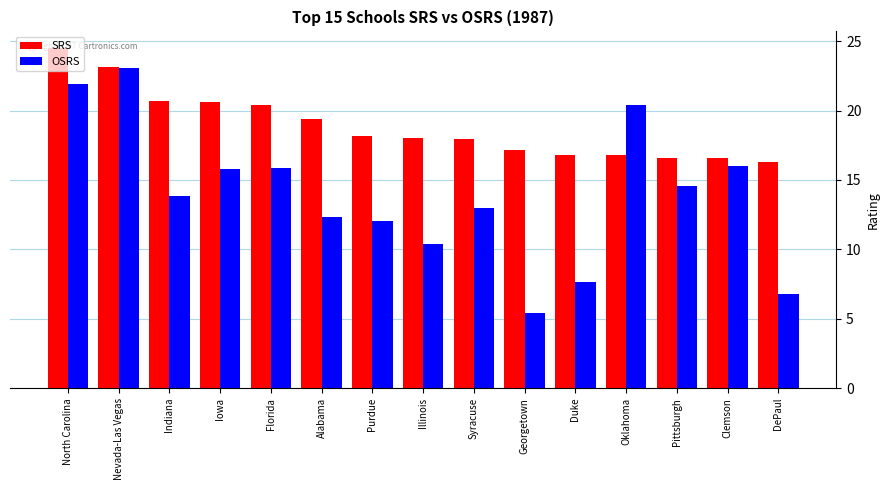

What is the spread (max minus min) of values at Syracuse?

5.0